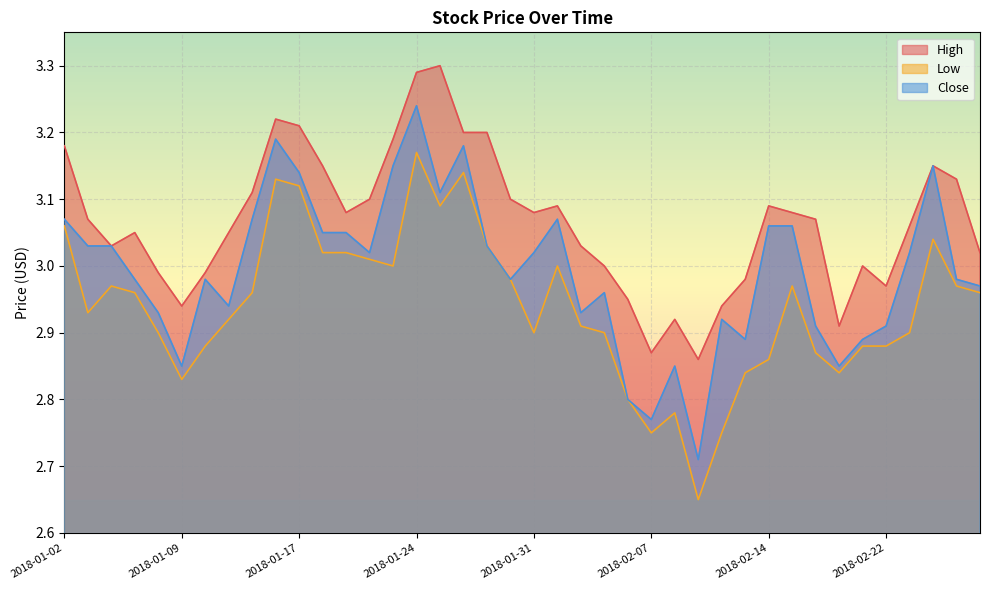

Which label corresponds to the largest value in the chart?

2018-01-25